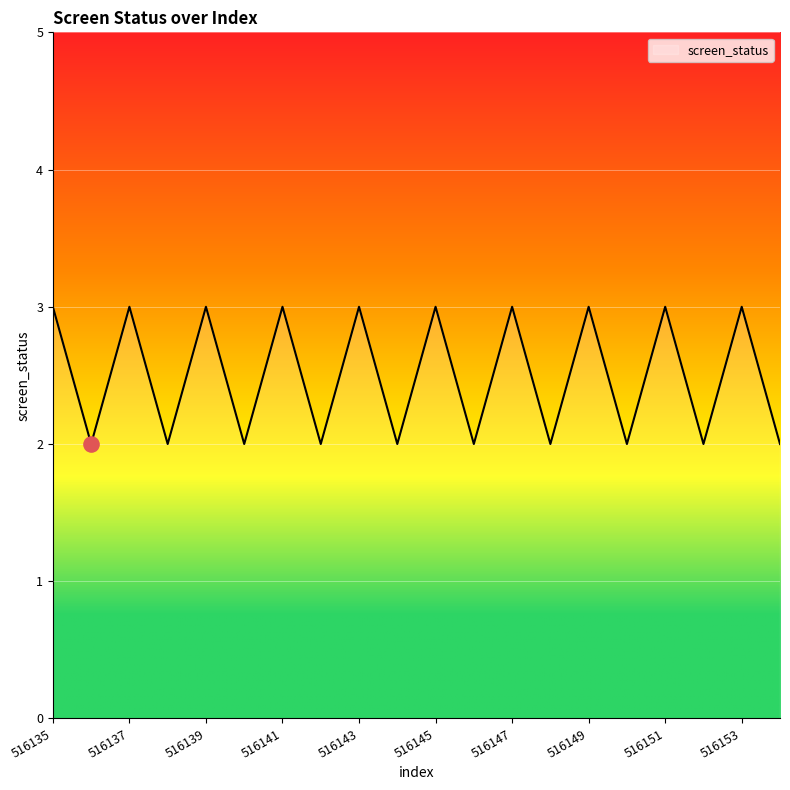

What is the greatest value displayed?

3